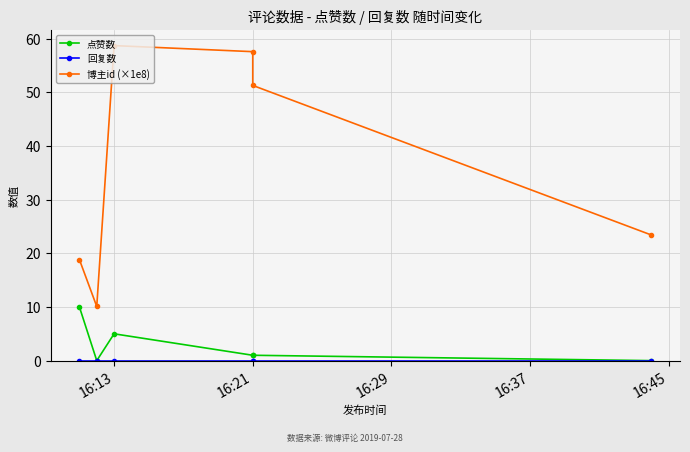

True or false: 博主id (×1e8) and 点赞数 intersect in this chart.

False